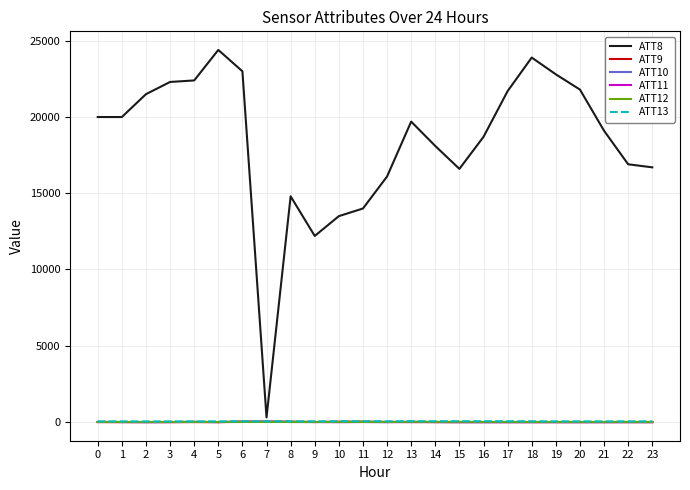

What is the maximum value shown in the chart?

24400.0